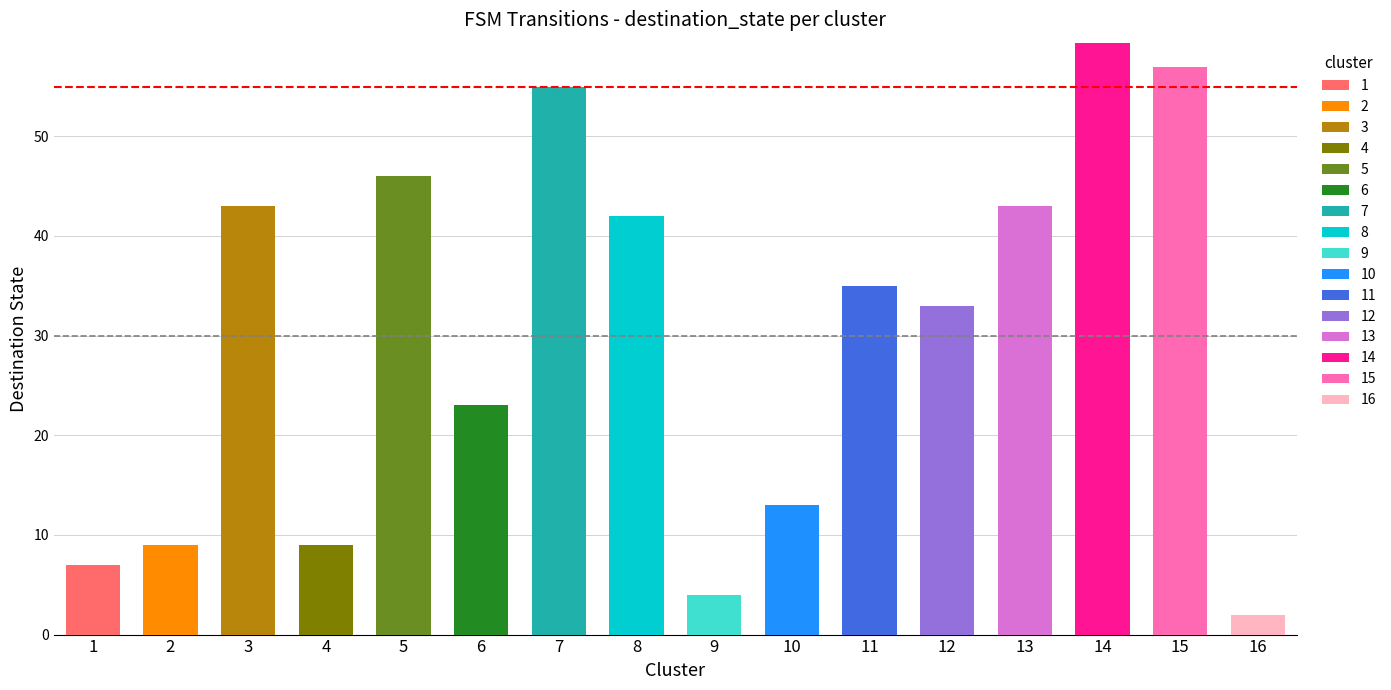

Reading left to right, list all the values displayed in this chart.

7	9	43	9	46	23	55	42	4	13	35	33	43	61	57	2